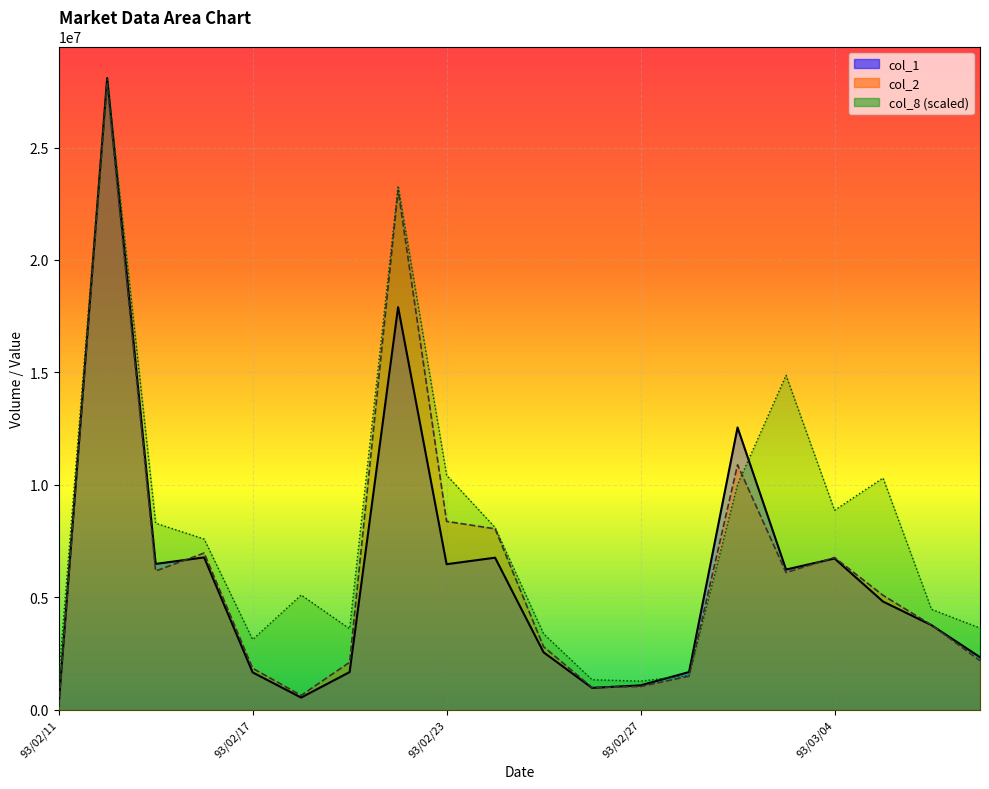

In col_8, how many points are higher than both neighbors (excluding endpoints)?

5